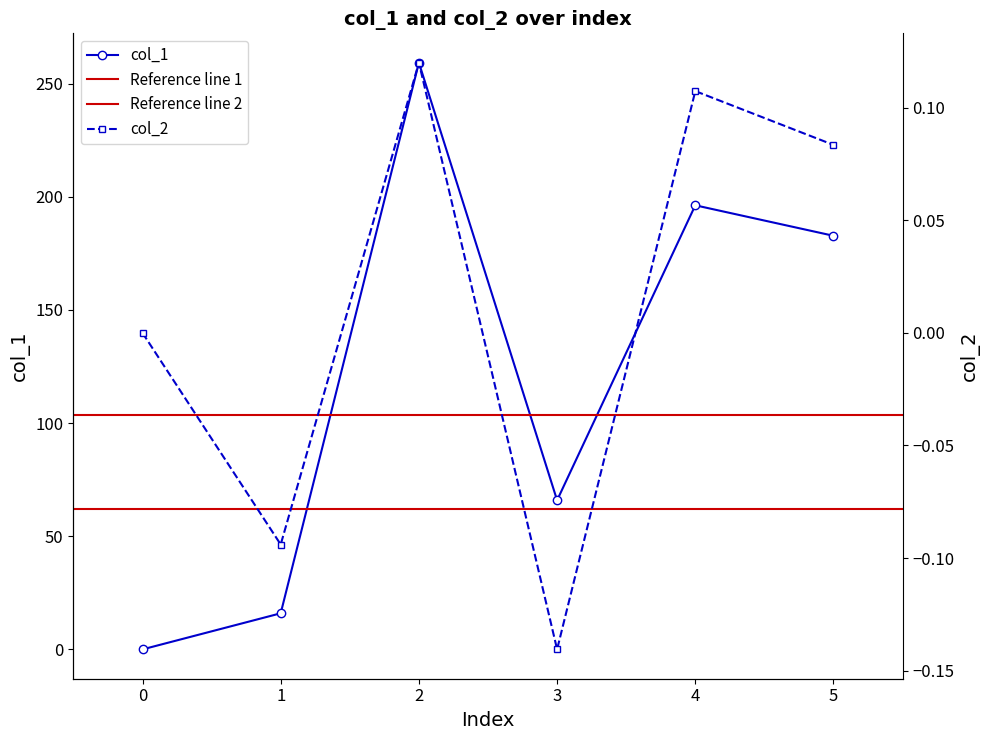

Rank the categories by col_2 value from lowest to highest.

3, 1, 0, 5, 4, 2